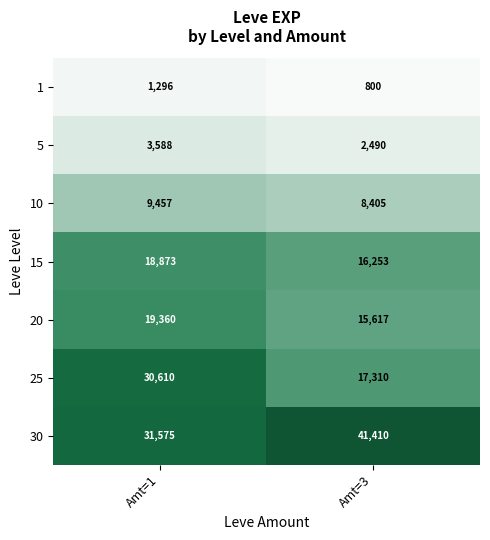

Which category has the highest value across all series?

Amt=3